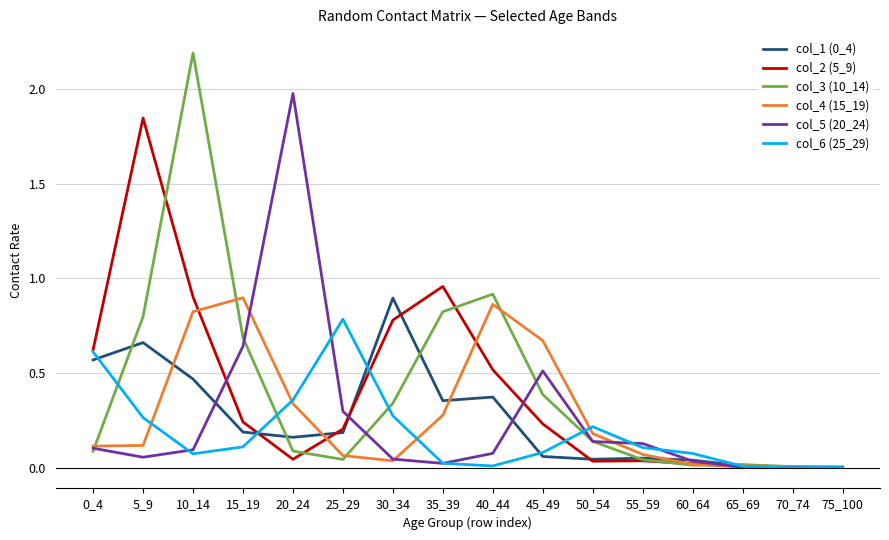

What is the greatest value displayed?

2.2